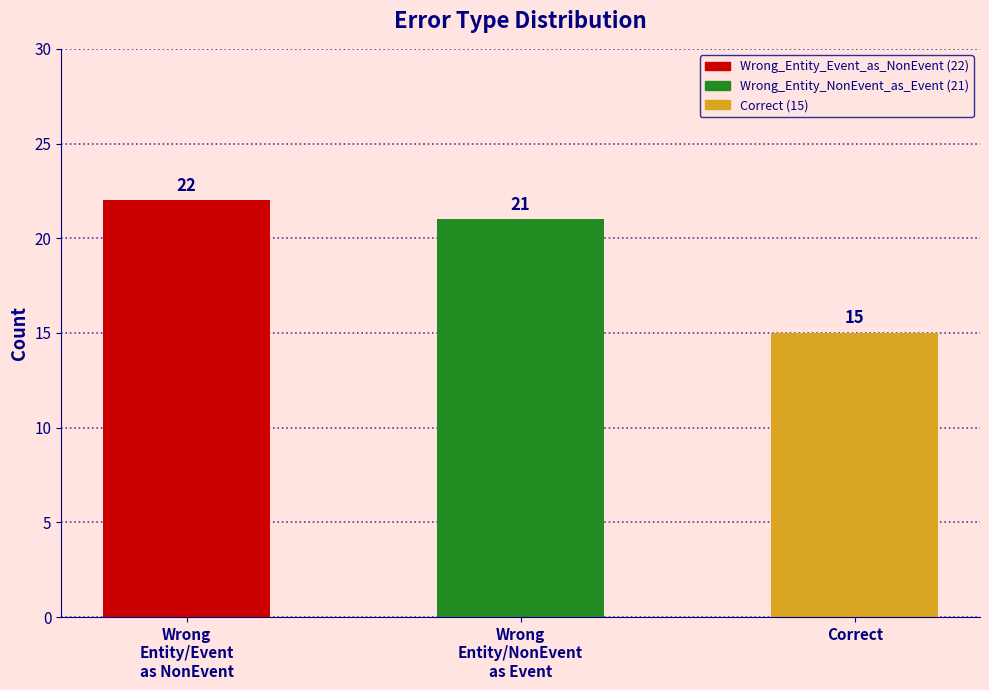

True or false: the data shows 21 at Wrong
Entity/NonEvent
as Event.

True